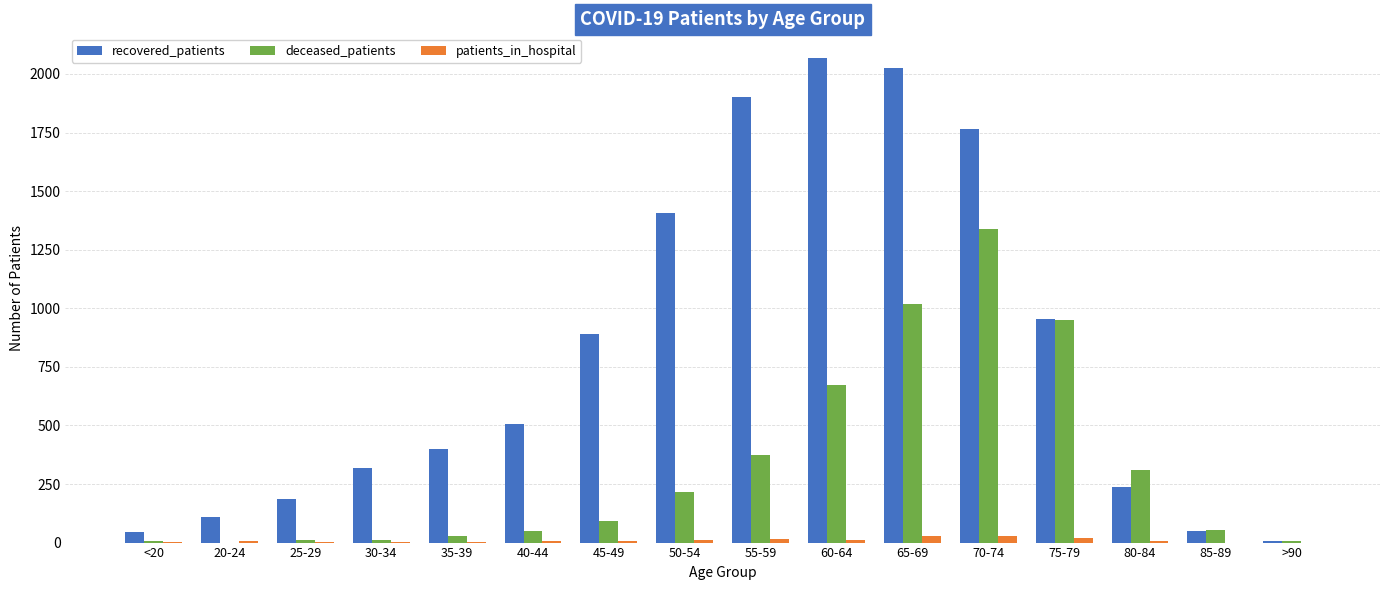

What is the average value of the recovered_patients series?

804